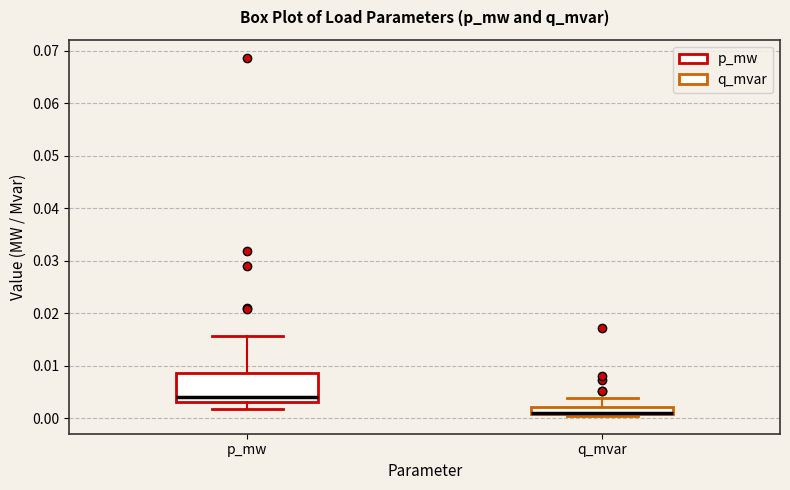

Where does the median line of the box for p_mw sit on the y-axis? The values are not printed on the chart, so give them approximately, as read against the axis.

0.004